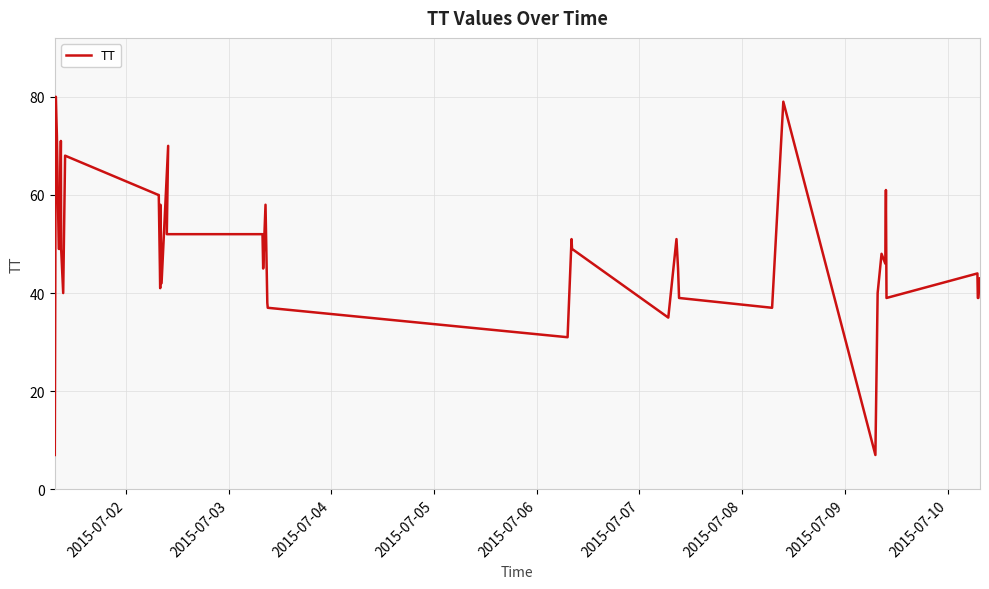

What is the value of the 9th point from the left?

68